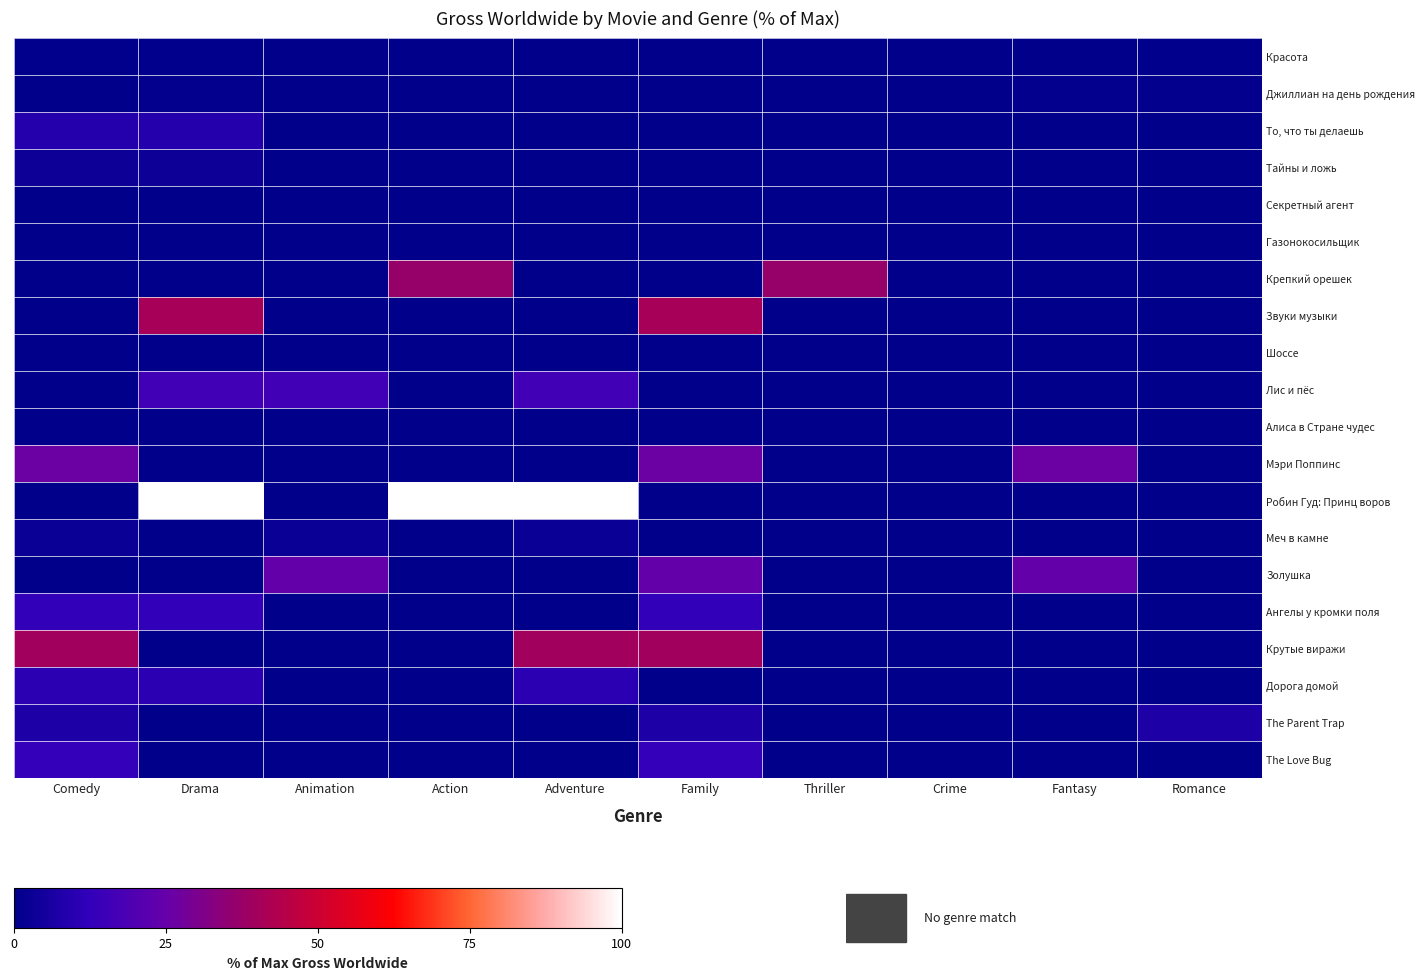

What is the total value across all series at Crime?

0.1